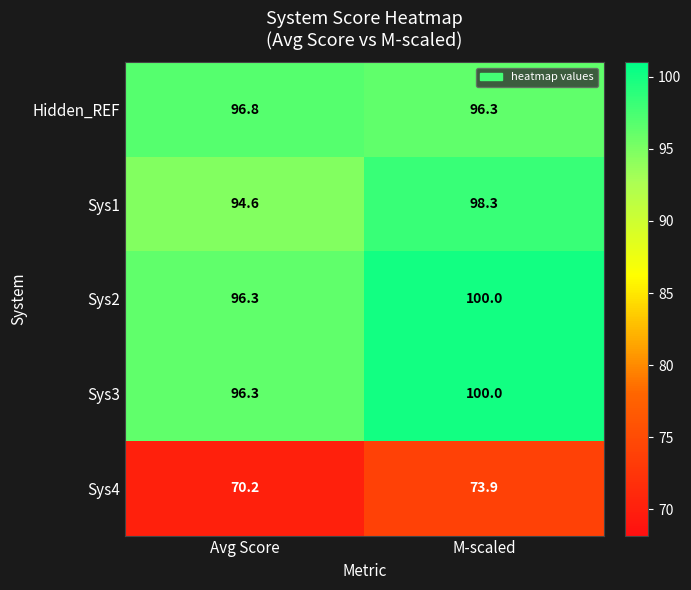

Reading right to left, extract all data points from this chart.

Hidden_REF: 96.3	96.8
Sys1: 98.3	94.6
Sys2: 100.0	96.3
Sys3: 100.0	96.3
Sys4: 73.9	70.2